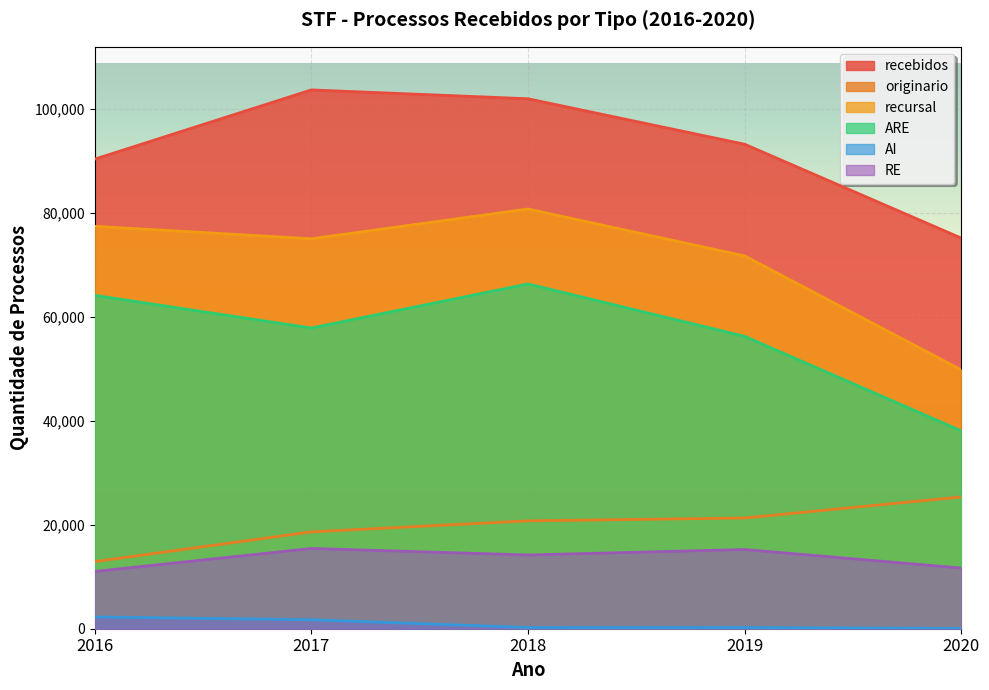

How many lines are shown in the chart?

6